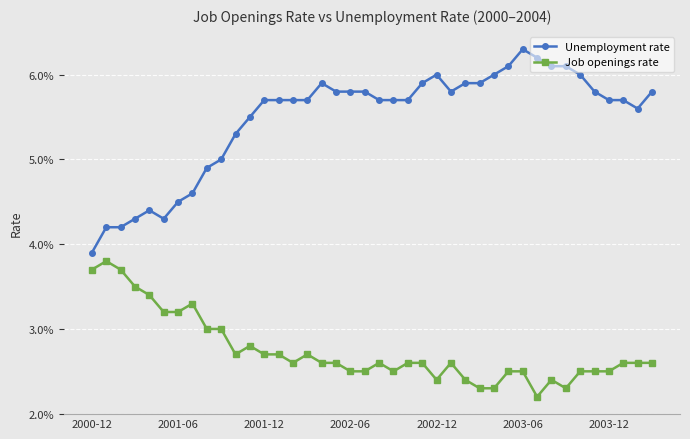

List the series in order of their overall mean, lowest first.

Job openings rate, Unemployment rate